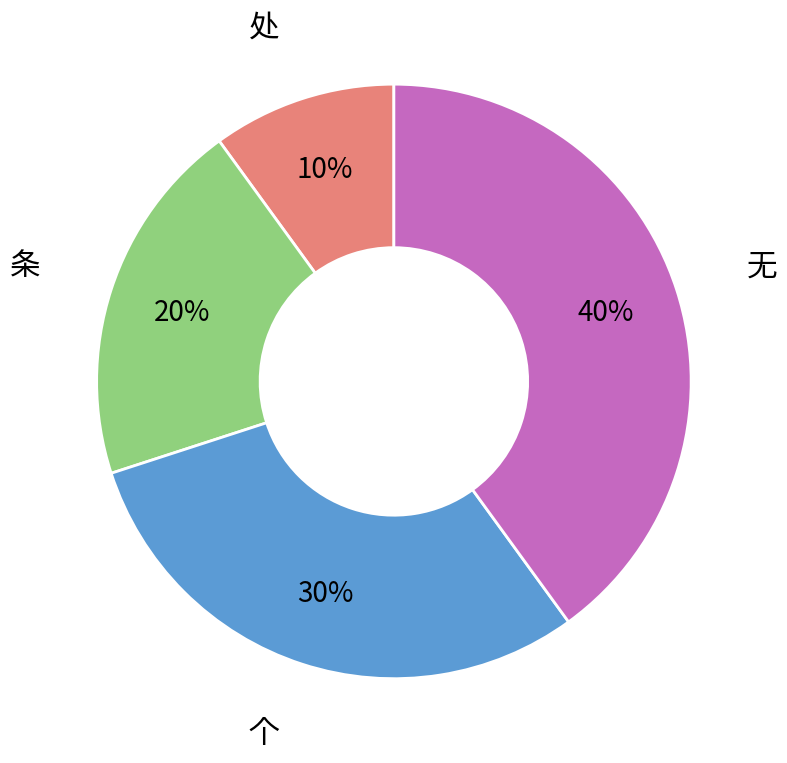

To the nearest percent, what is the average slice percentage?

25%